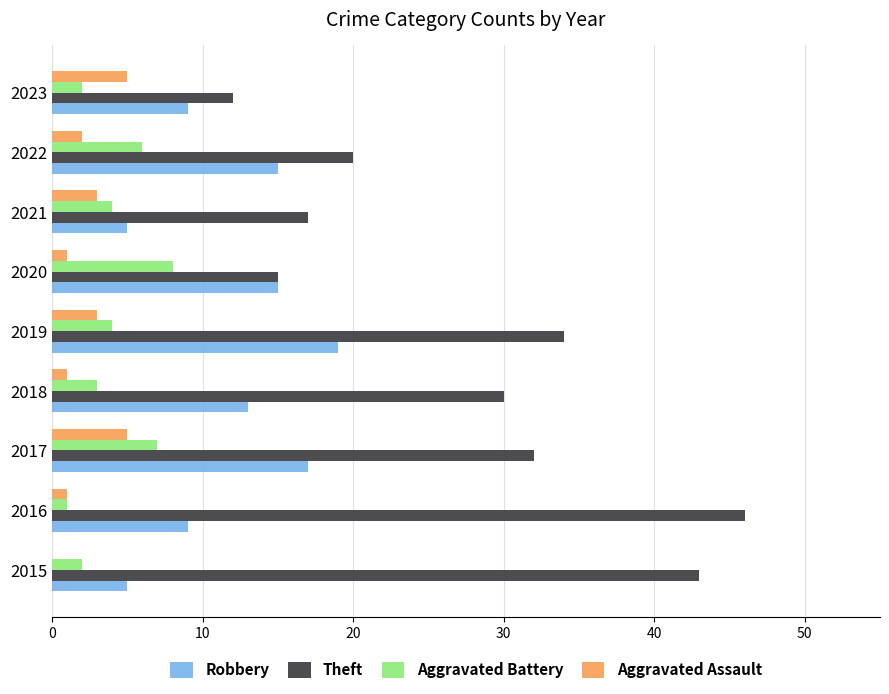

Which series has the largest total across all categories?

Theft